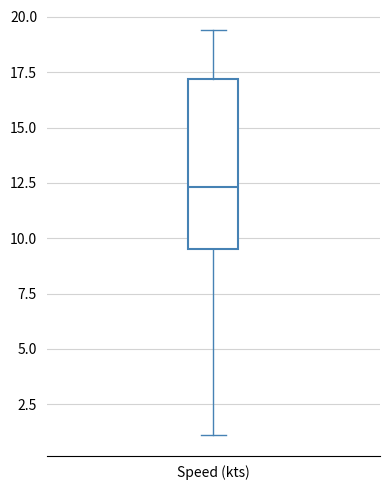

Read this box plot against the y-axis: the position of the median line, the range covered by the box, and the ends of both whiskers. The values are not printed on the chart, so give them approximately, as read against the axis.

median 12.5, box 9.5 to 17.0, whiskers 1.0 to 19.5